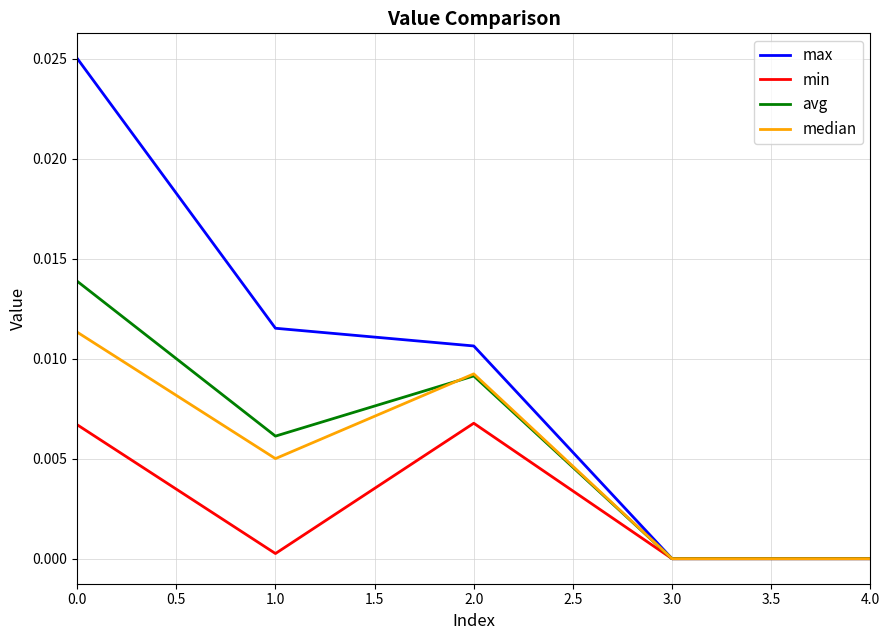

How many max values are between 0 and 1?

5